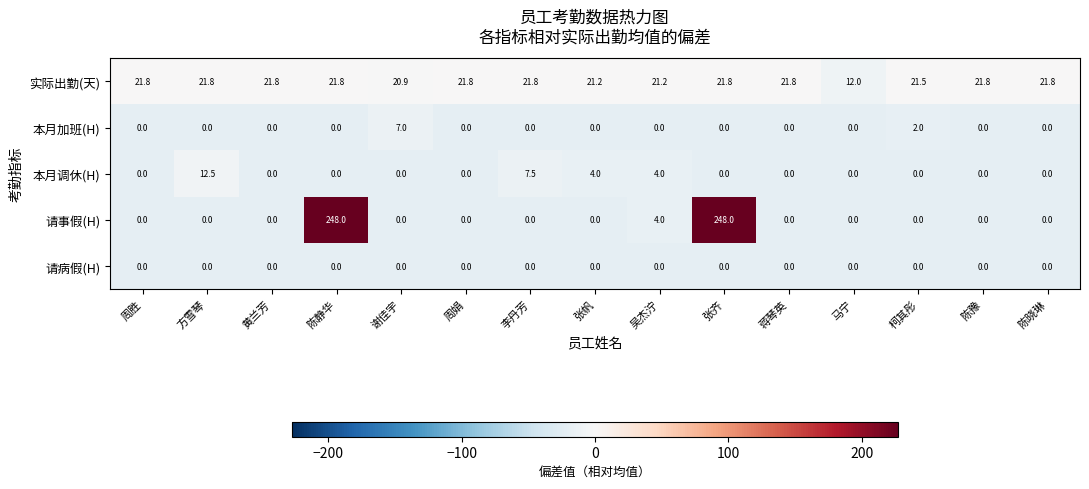

At which label does 实际出勤(天) first exceed 21?

周胜